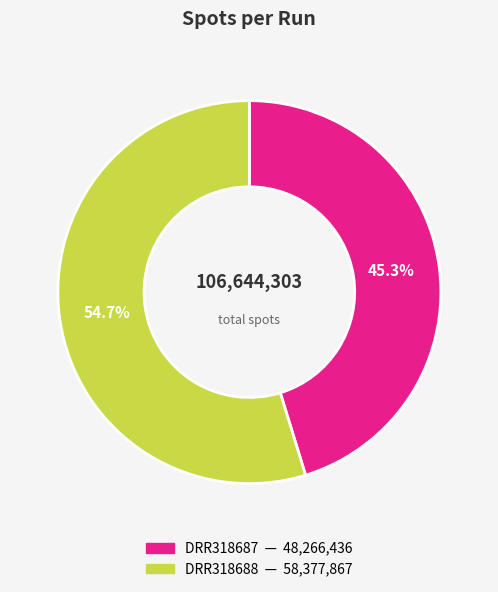

To the nearest percent, what percentage of the pie is DRR318688?

55%